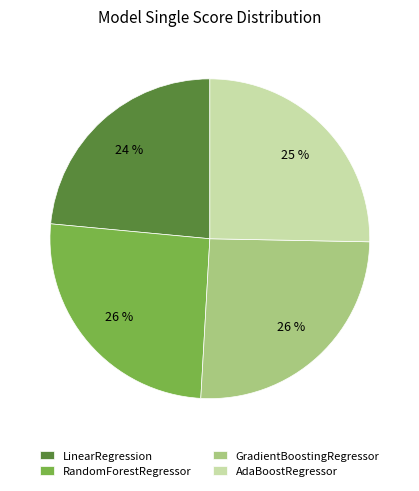

Count the number of slices in the pie.

4